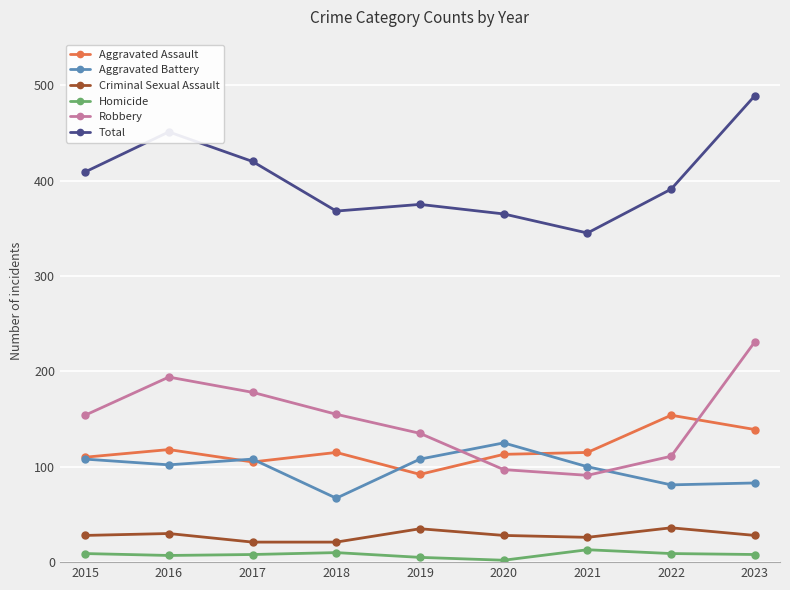

What is the greatest value displayed?

489